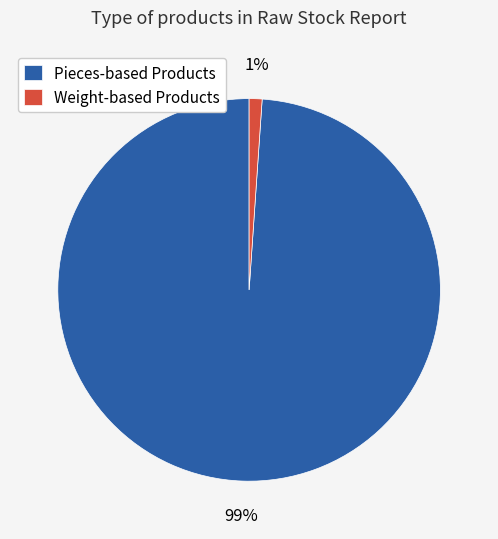

Rank the categories by value from lowest to highest.

Weight-based Products, Pieces-based Products